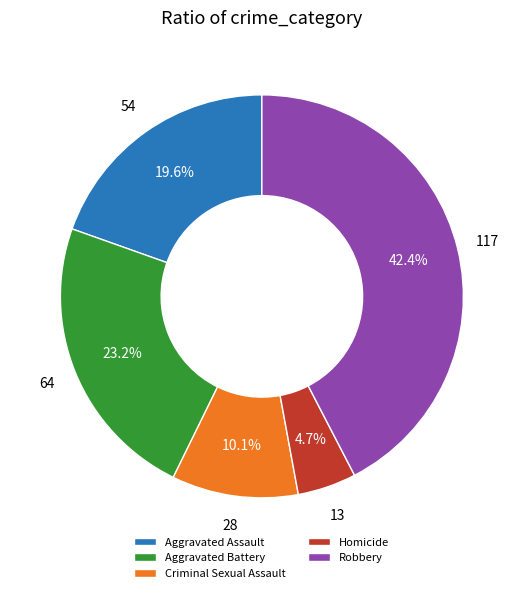

To the nearest percent, what is the average slice percentage?

20%